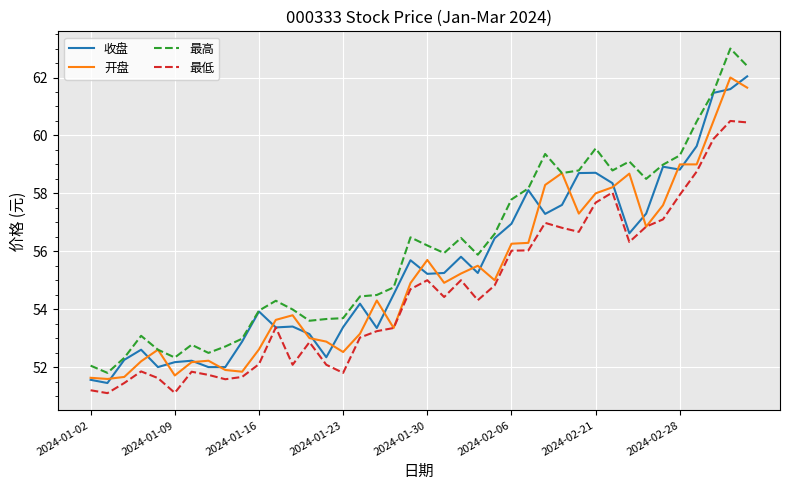

Which series has the largest total across all categories?

最高